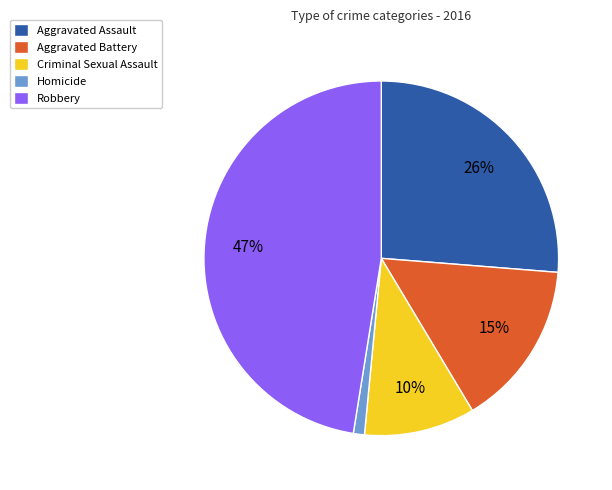

What is the ratio of the value at Aggravated Battery to the value at Criminal Sexual Assault?

1.5